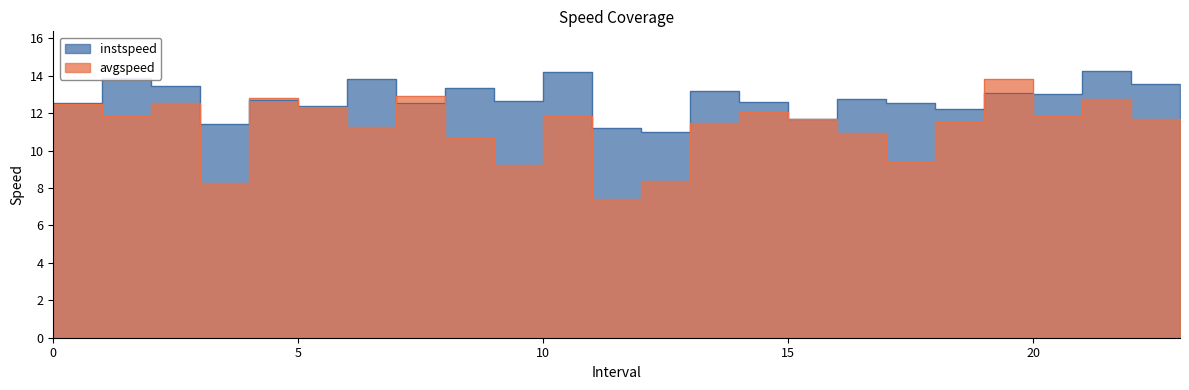

Rank the categories by avgspeed value from highest to lowest.

19.0, 7.0, 4.0, 21.0, 2.0, 0.0, 5.0, 14.0, 1.0, 10.0, 20.0, 22.0, 15.0, 18.0, 13.0, 6.0, 23.0, 16.0, 8.0, 17.0, 9.0, 12.0, 3.0, 11.0